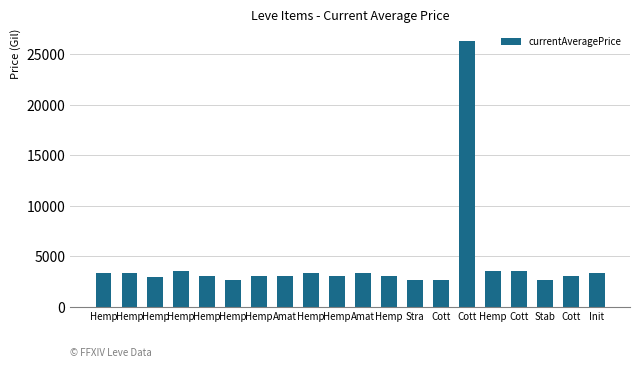

List the labels in order of value, smallest first.

Stra, Hemp, Stab, Cott, Hemp, Hemp, Hemp, Hemp, Hemp, Amat, Cott, Hemp, Hemp, Hemp, Amat, Init, Hemp, Hemp, Cott, Cott